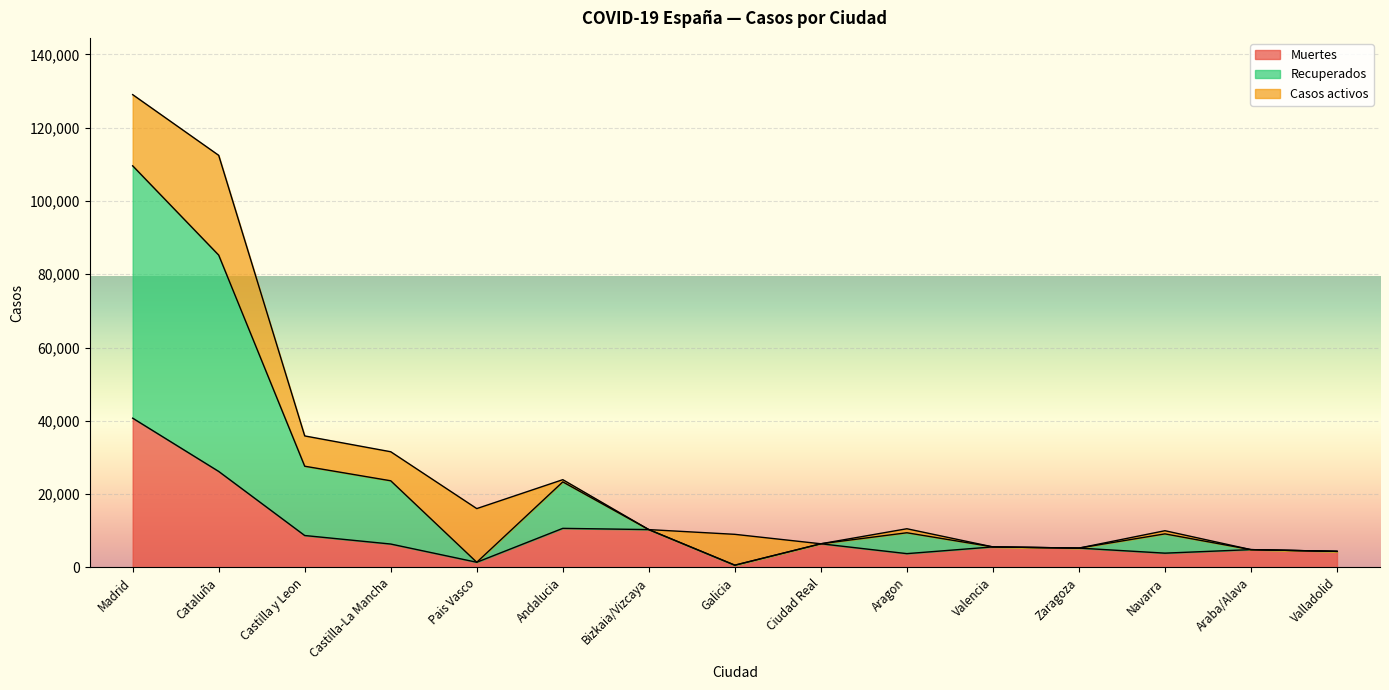

What is the total value across all series at Madrid?

129013